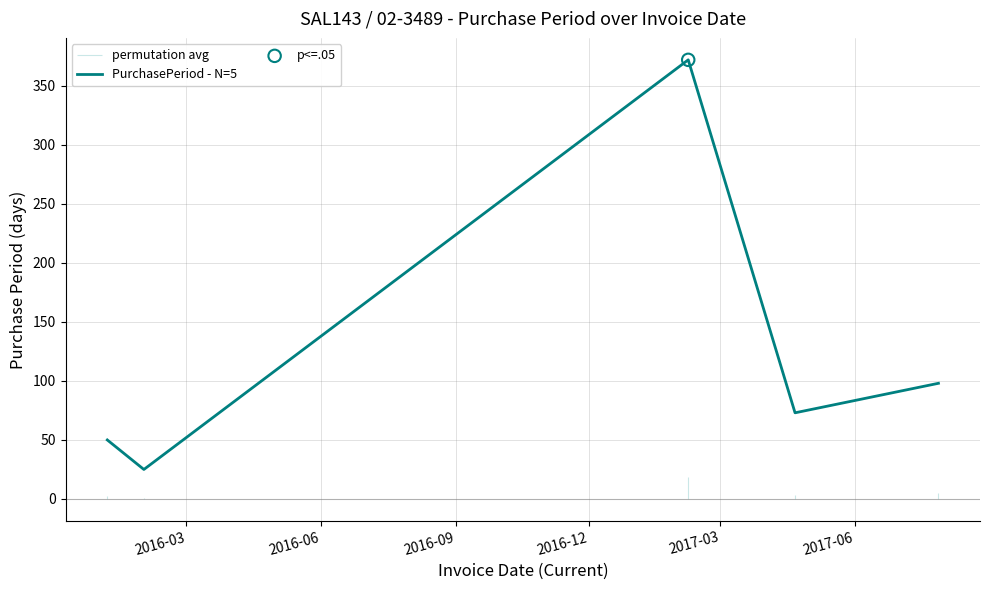

What is the ratio of the value at 2016-06 to the value at 2016-09?

0.1